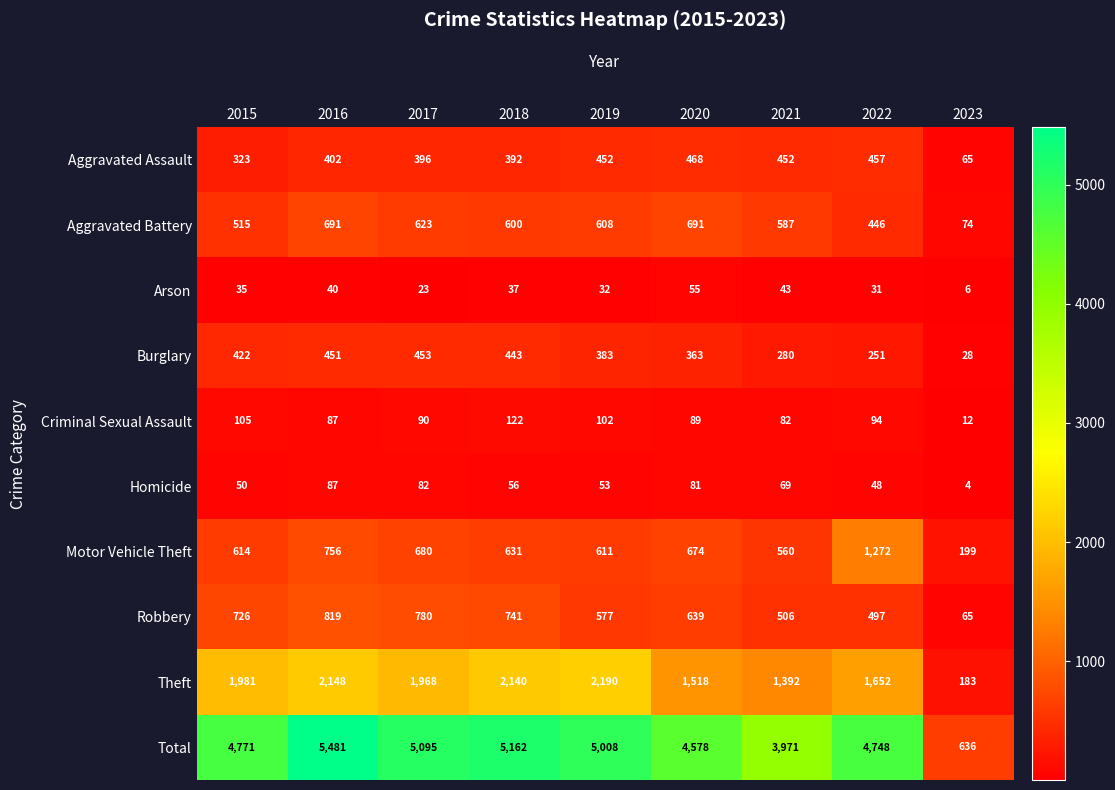

What is the sum of all Theft values?

15172